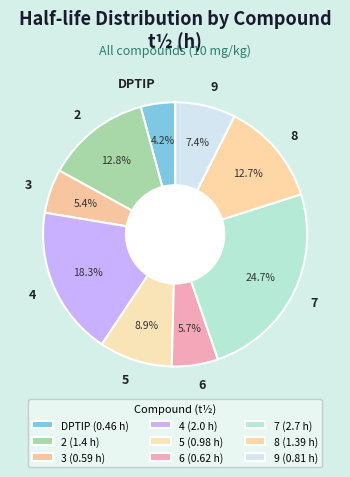

To the nearest percent, what is the average slice percentage?

11%